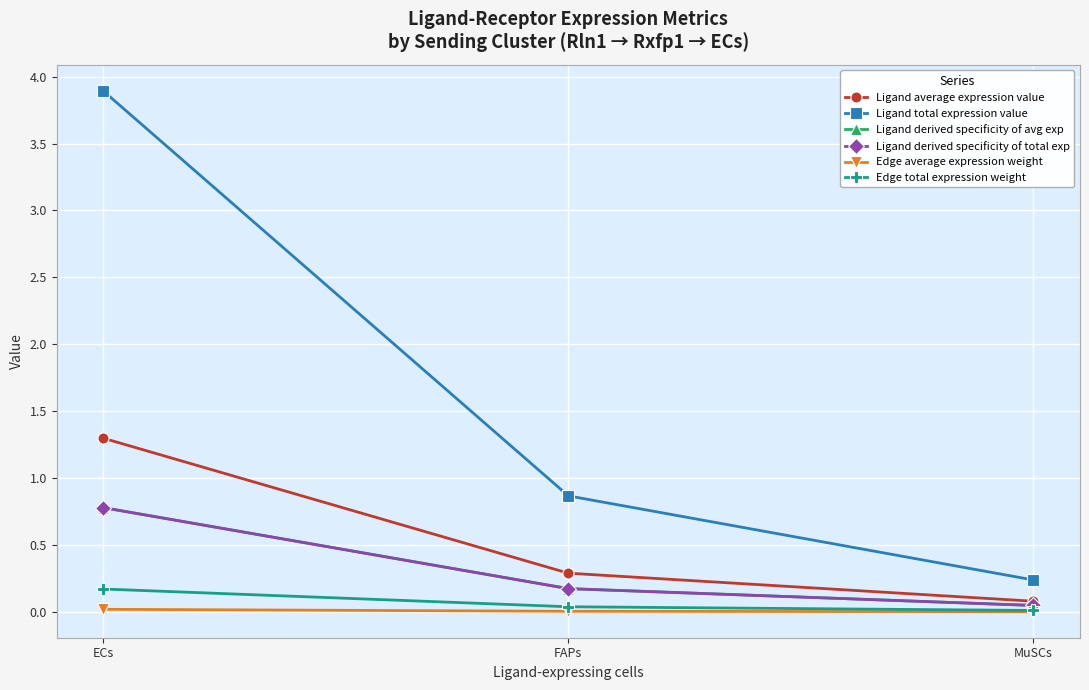

What is the maximum value shown in the chart?

3.9